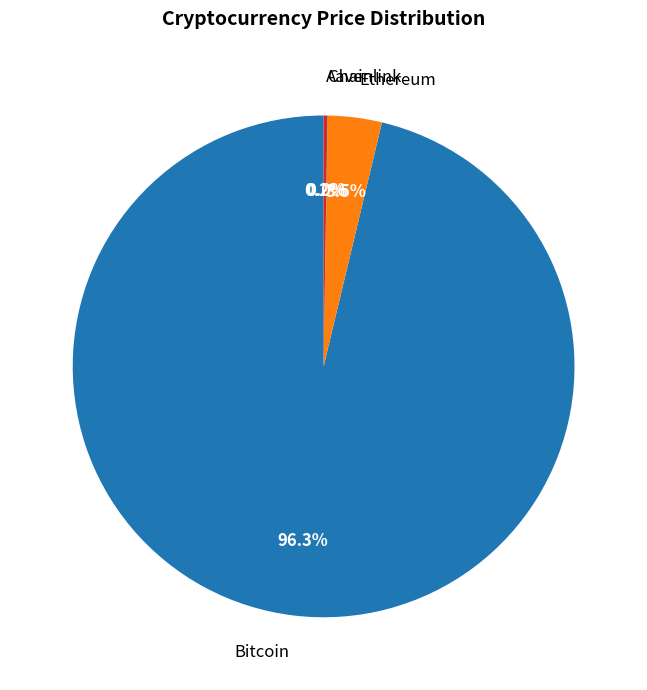

Does Bitcoin represent more than half of the total?

Yes